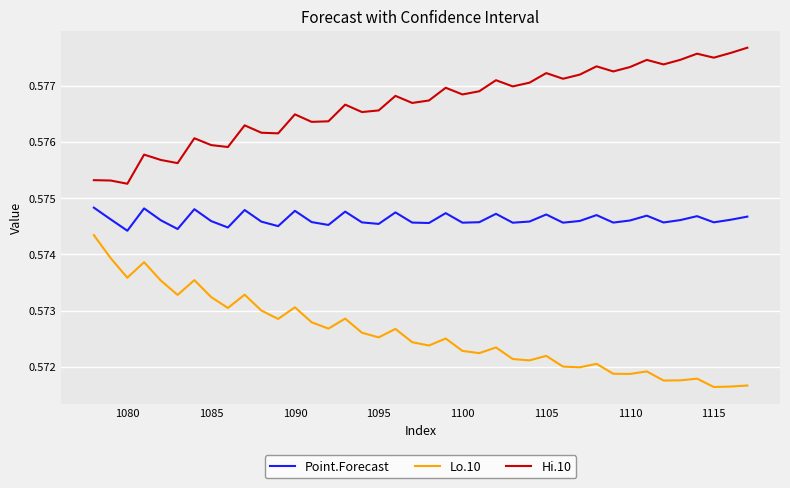

True or false: Point.Forecast and Lo.10 cross at least once.

False